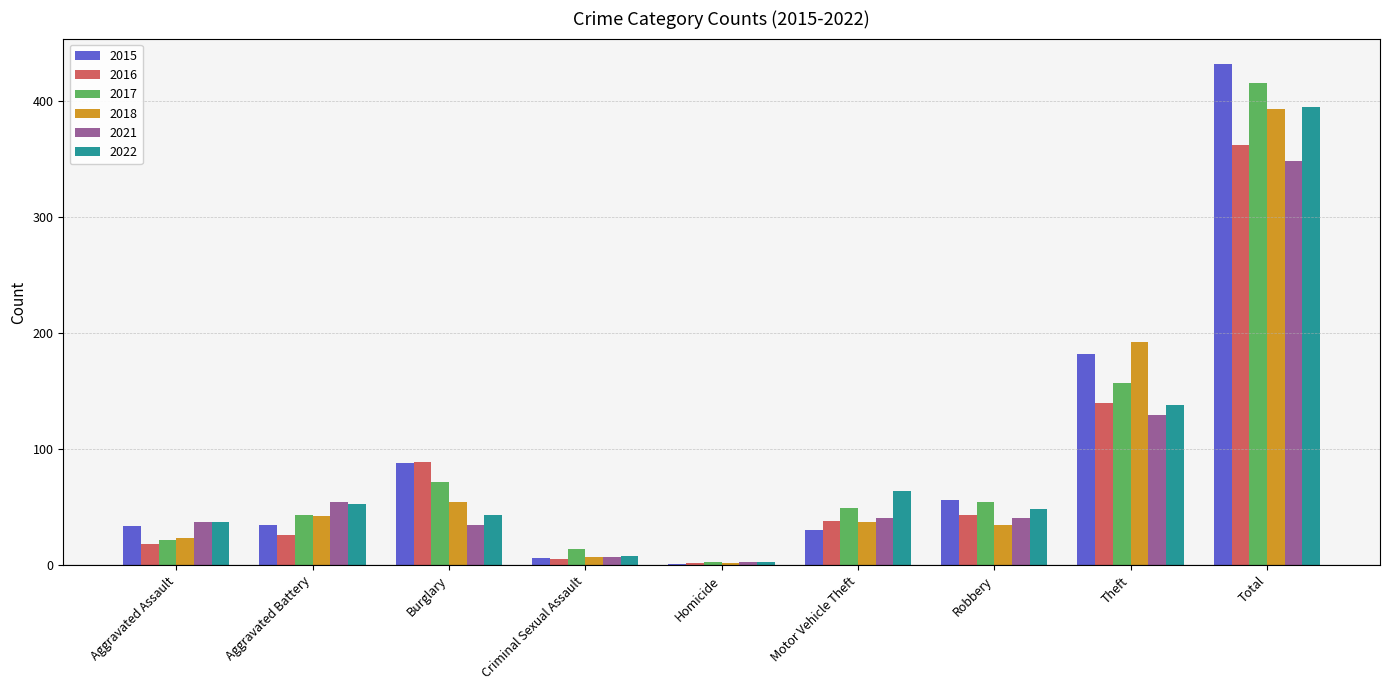

Which series has the widest spread of values?

2015